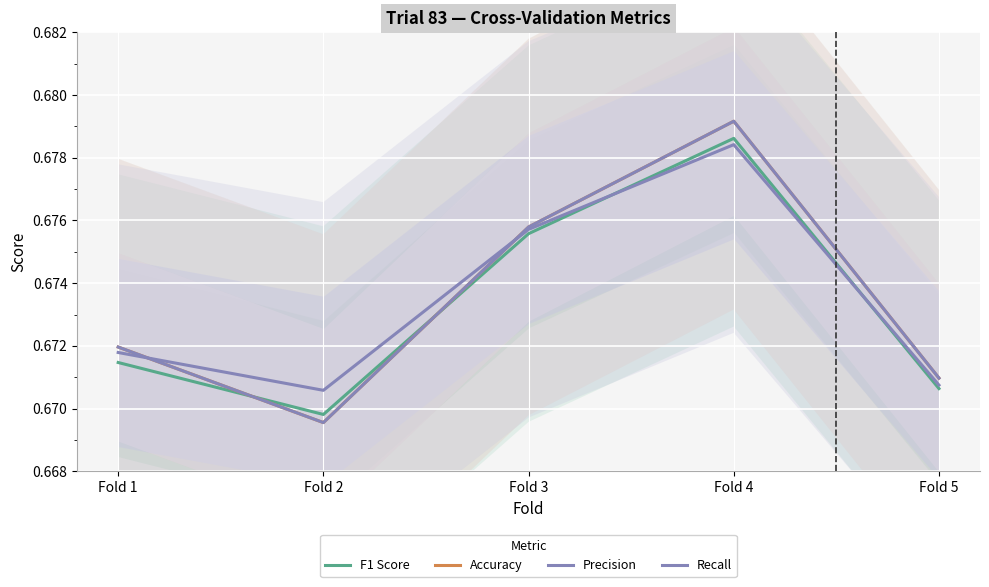

Between Fold 1 and Fold 5, which is larger?

Fold 1